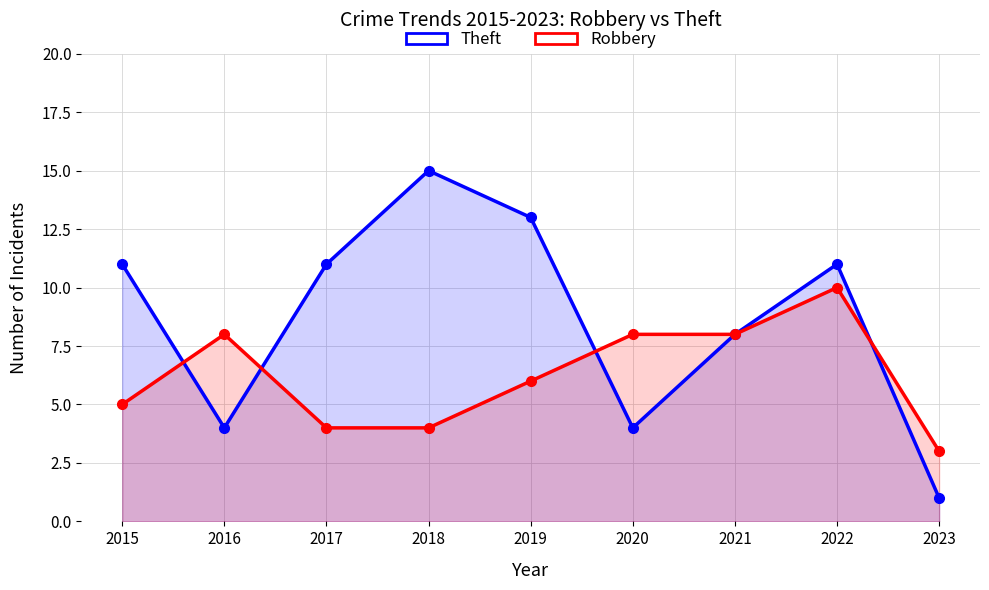

How many Theft values are between 4 and 11?

6